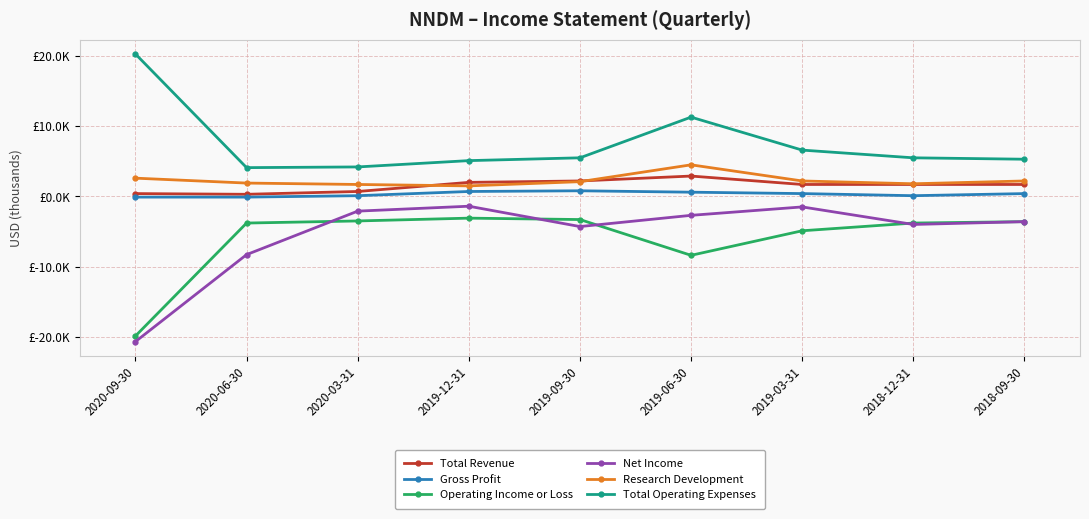

What is the value of the Total Operating Expenses point at the 5th from the left?

5500